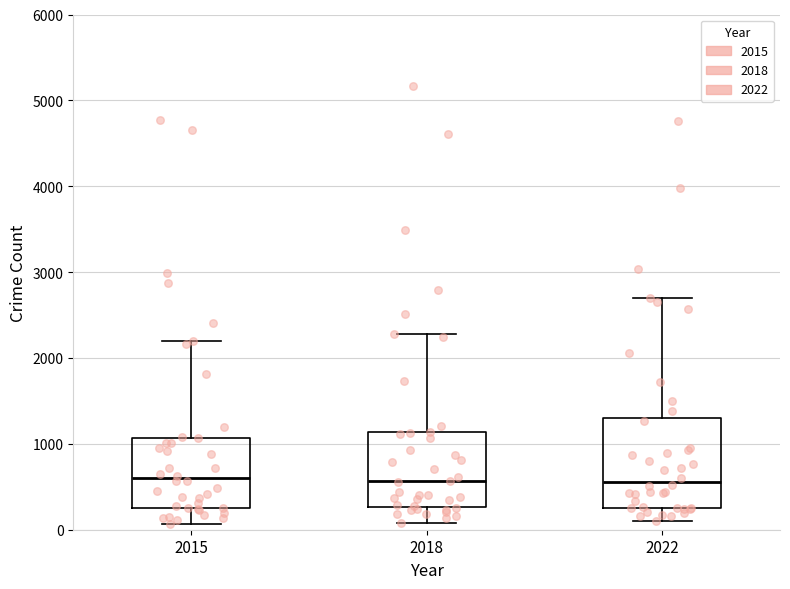

Where does the lower whisker of the box at x = 2015 end on the y-axis? The values are not printed on the chart, so give them approximately, as read against the axis.

100